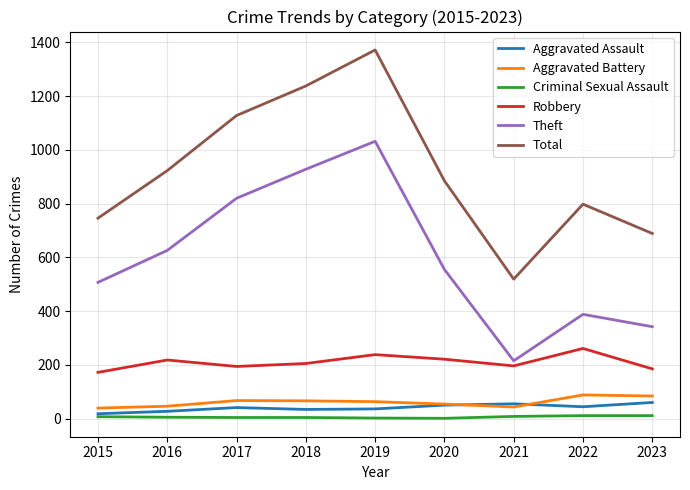

Which series changed the most between 2016 and 2020?

Theft